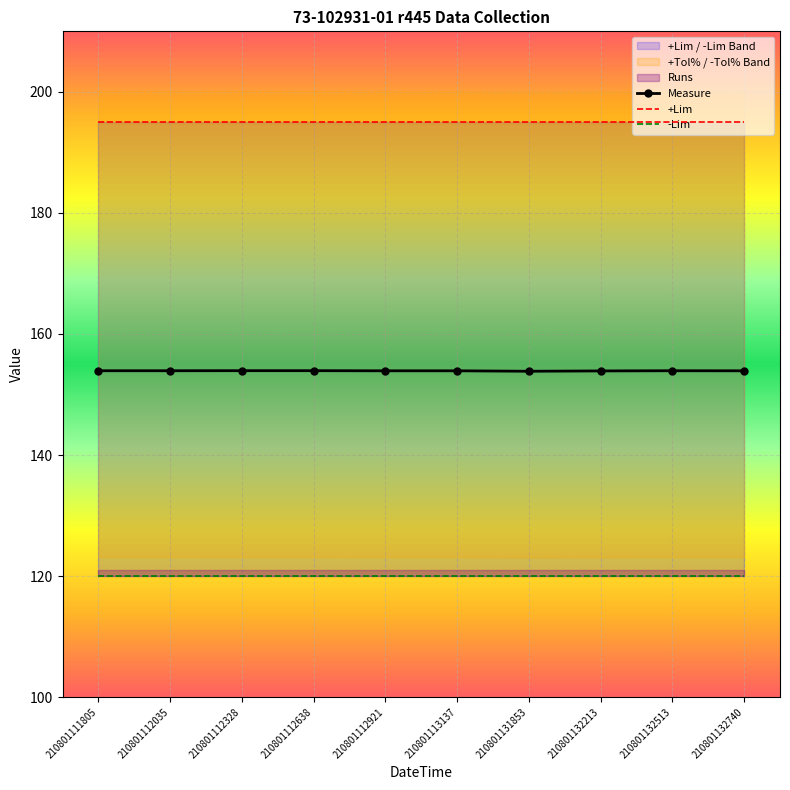

What is the minimum value for Measure?

153.8